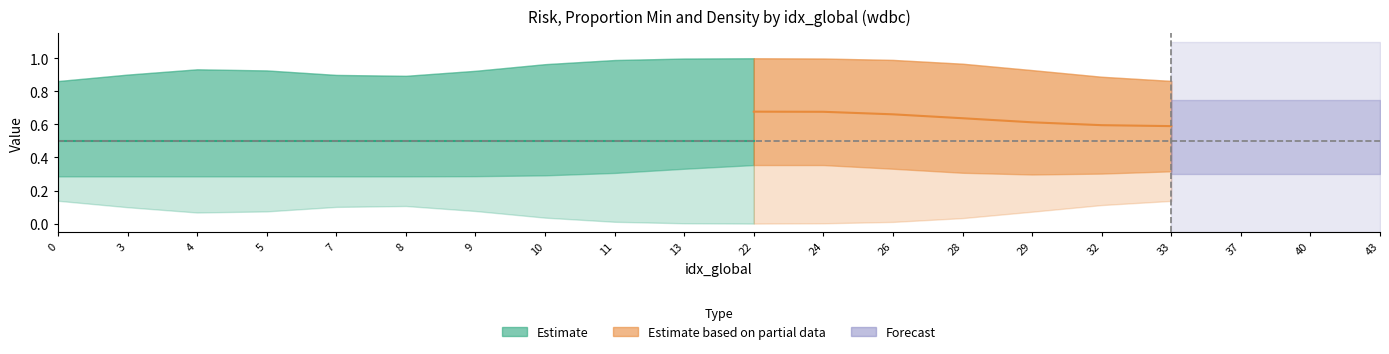

True or false: riesgo and densidad intersect in this chart.

False